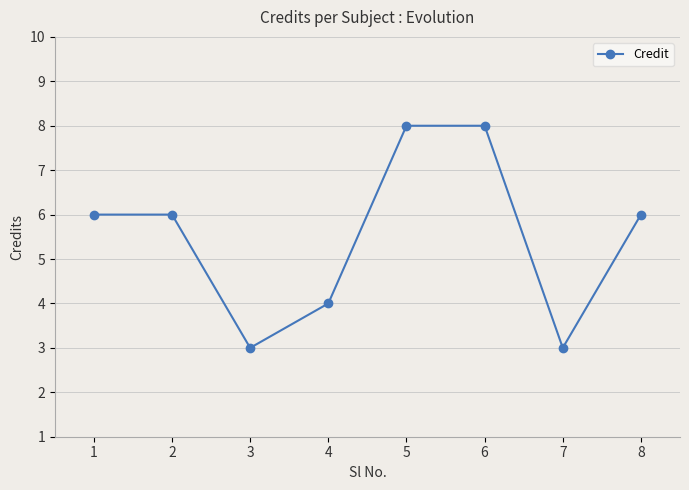

What is the sum of all values?

44